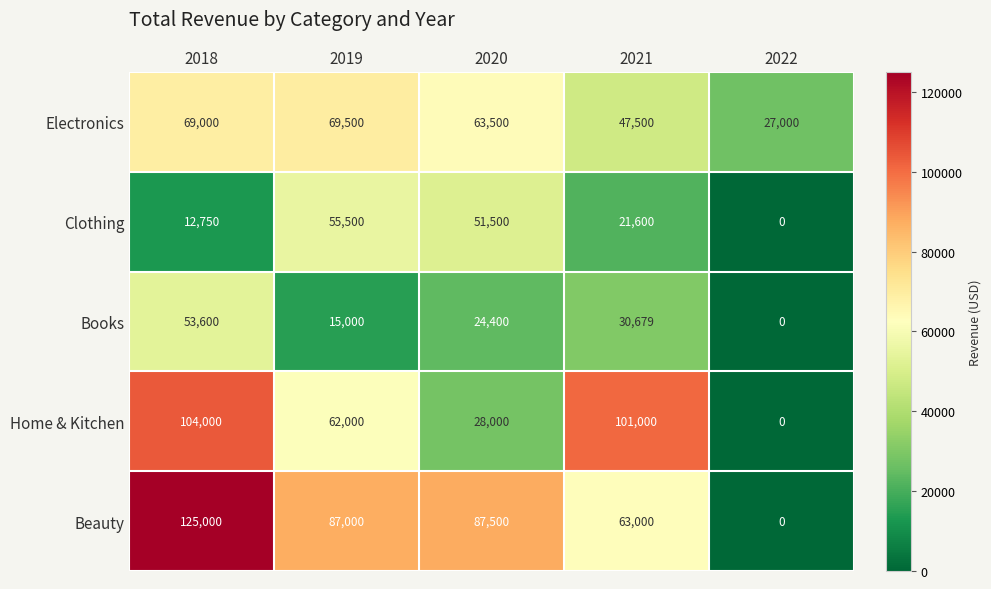

Count the number of data series in this chart.

5